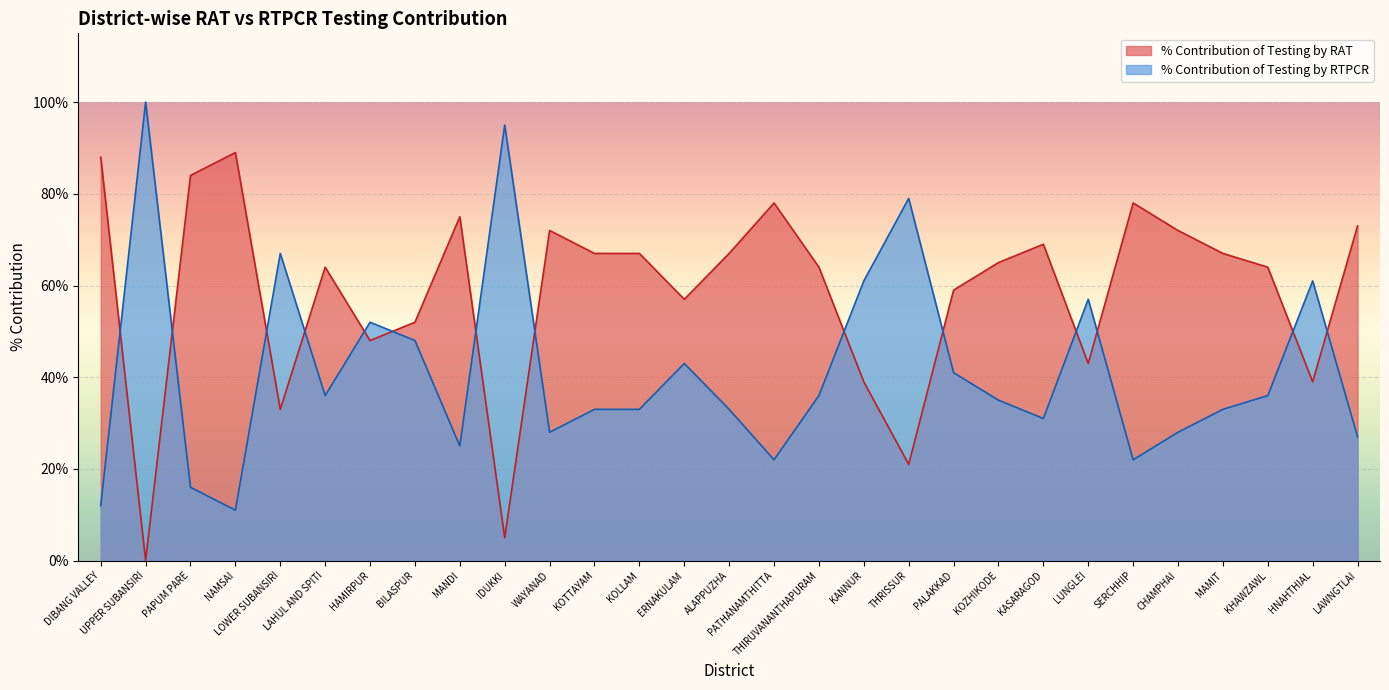

What is the difference between the highest and lowest values at DIBANG VALLEY?

76